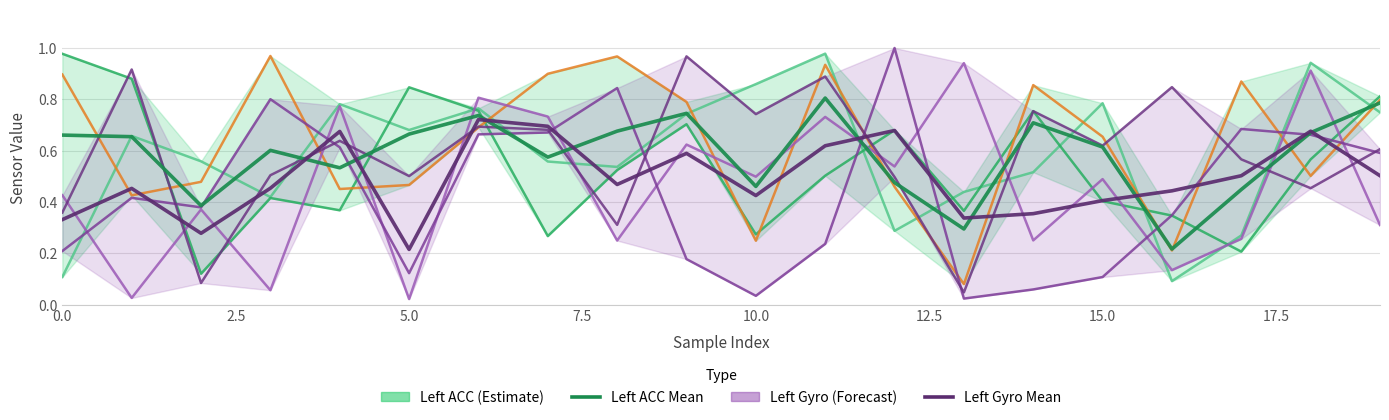

What is the approximate value of Left_ACC_X at 8?

0.5